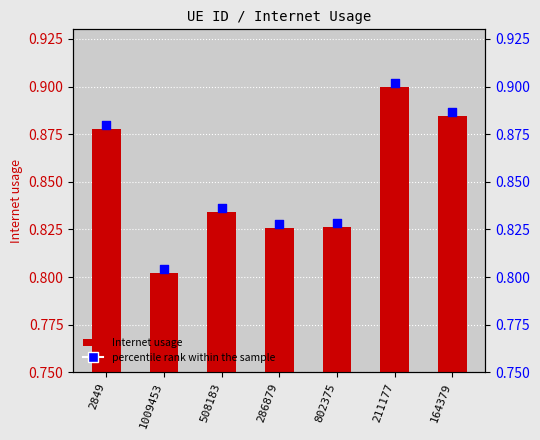

Is the value of Internet usage at 164379 greater than the value of percentile rank within the sample at 508183?

Yes